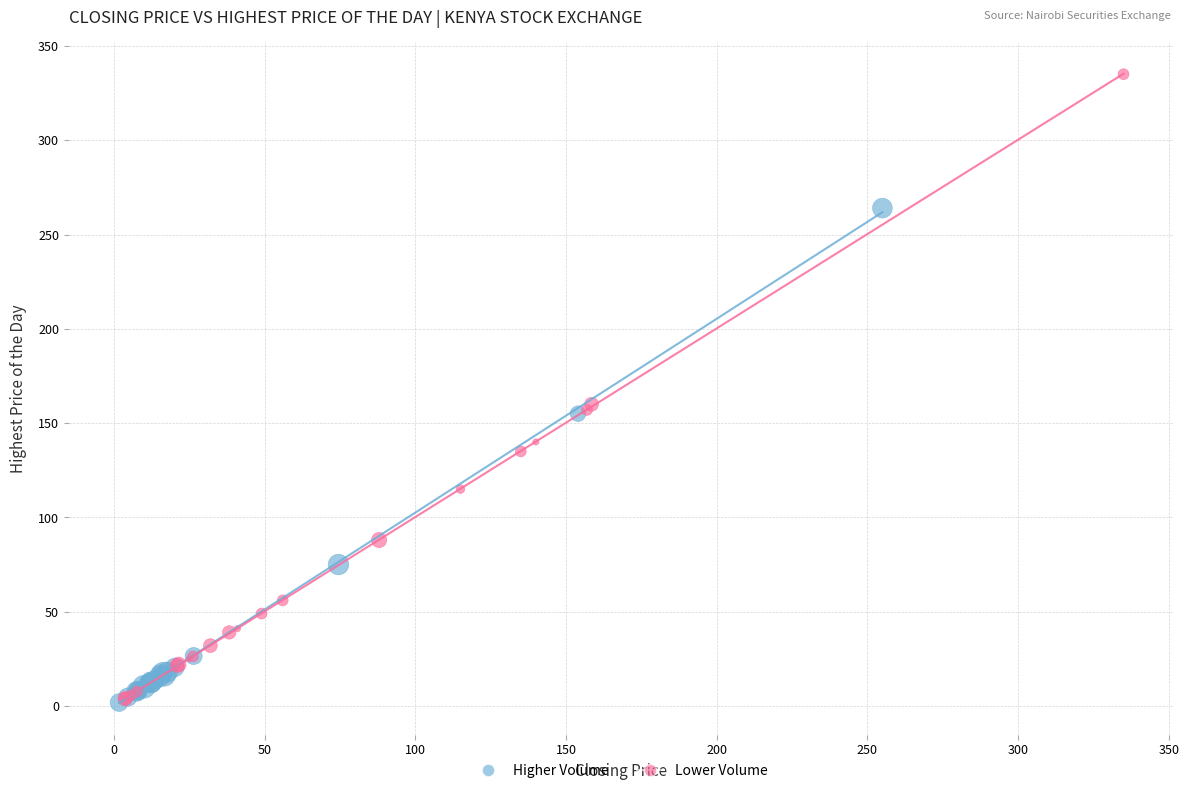

Which series has the widest spread of Y values?

Lower Volume